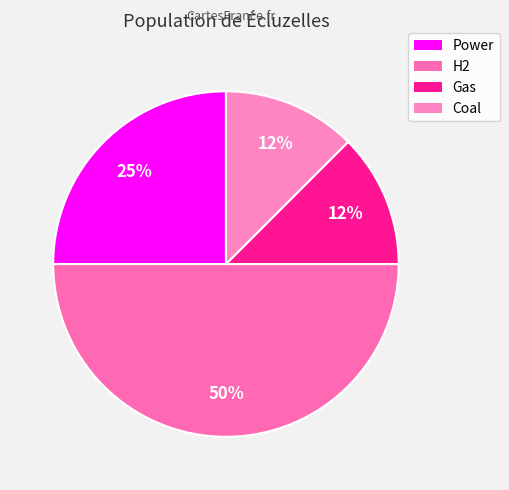

Count the number of slices in the pie.

4